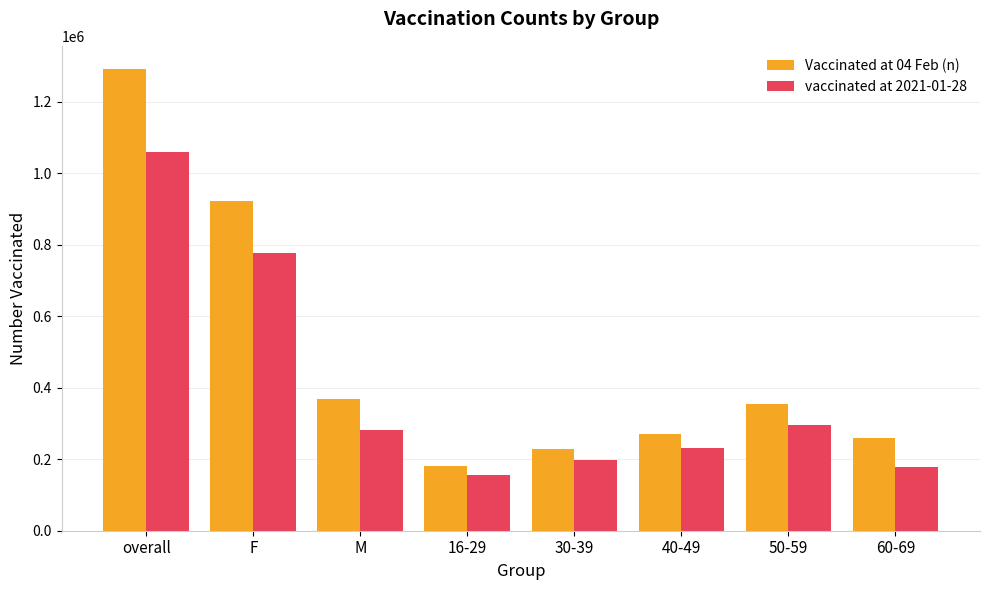

List the series in order of their overall mean, lowest first.

vaccinated at 2021-01-28, Vaccinated at 04 Feb (n)